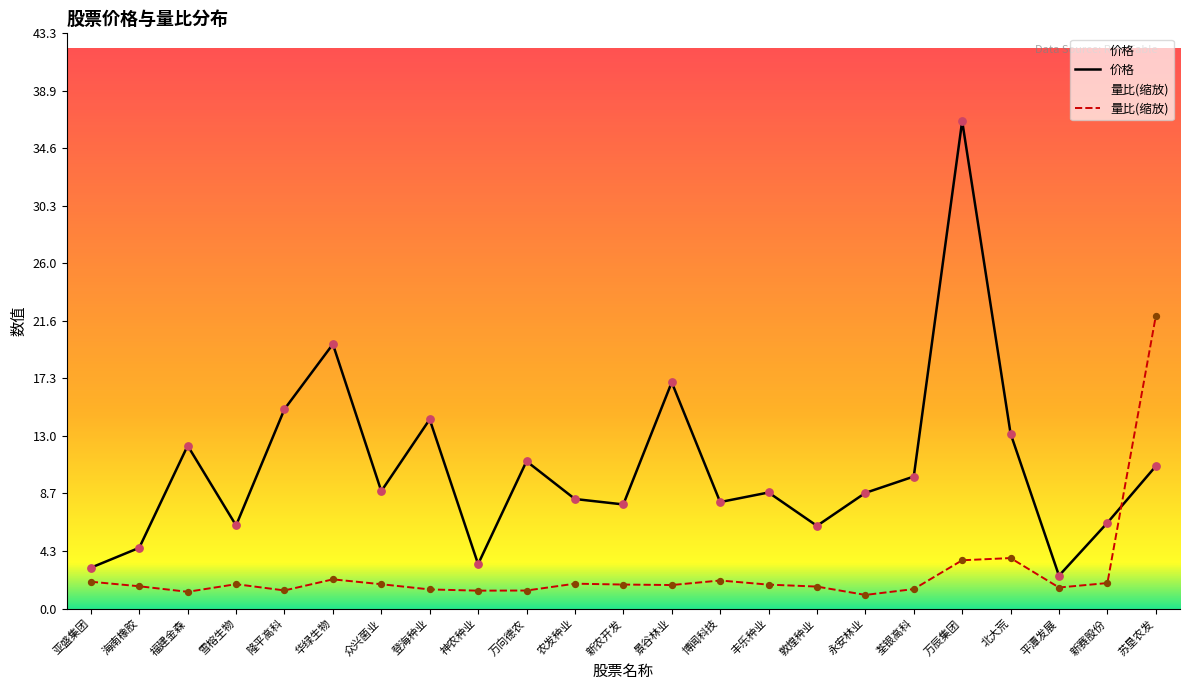

Which series reaches the minimum Y coordinate?

量比(缩放)